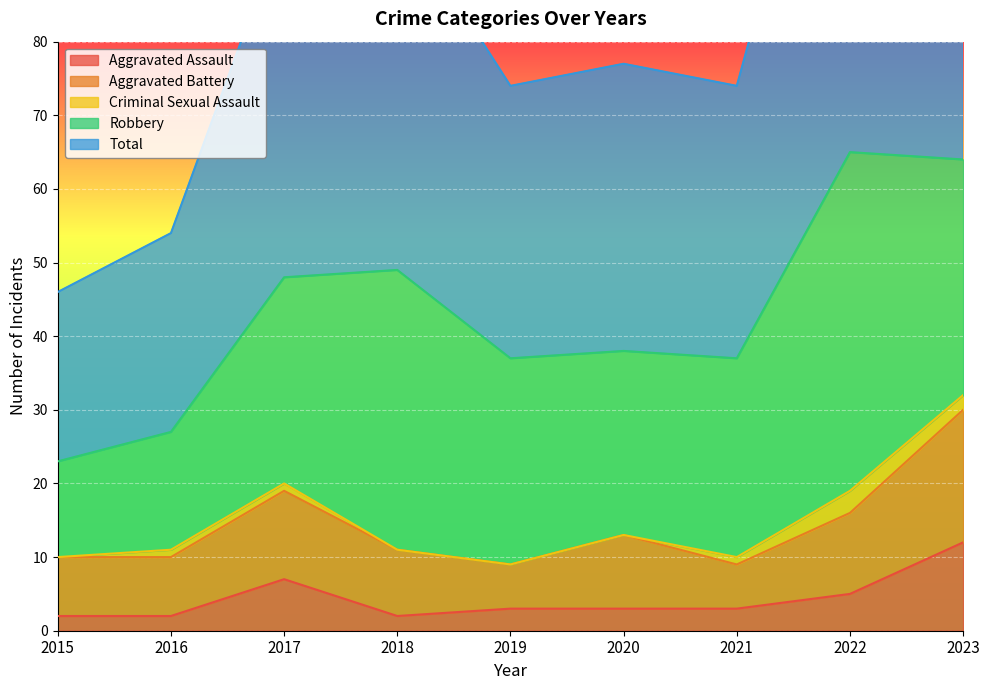

The Aggravated Assault series shows 2 at 2015. True or false?

True